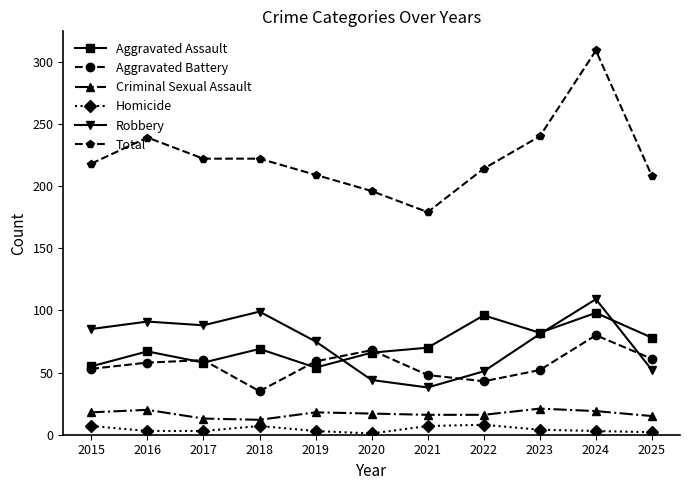

What is the maximum value for Robbery?

109